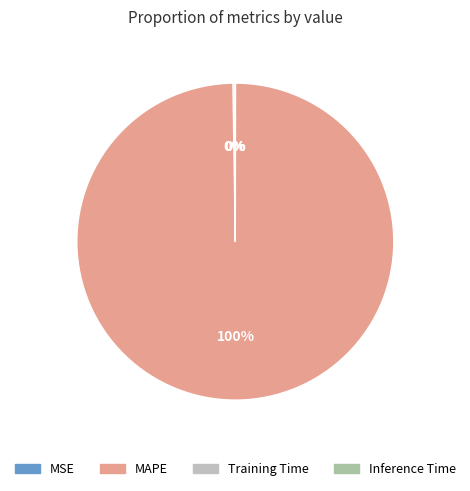

Does Training Time account for over 50% of the chart?

No